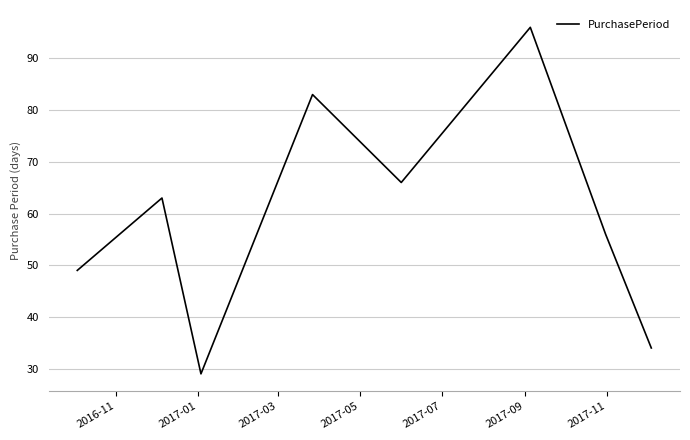

What is the smallest value displayed?

29